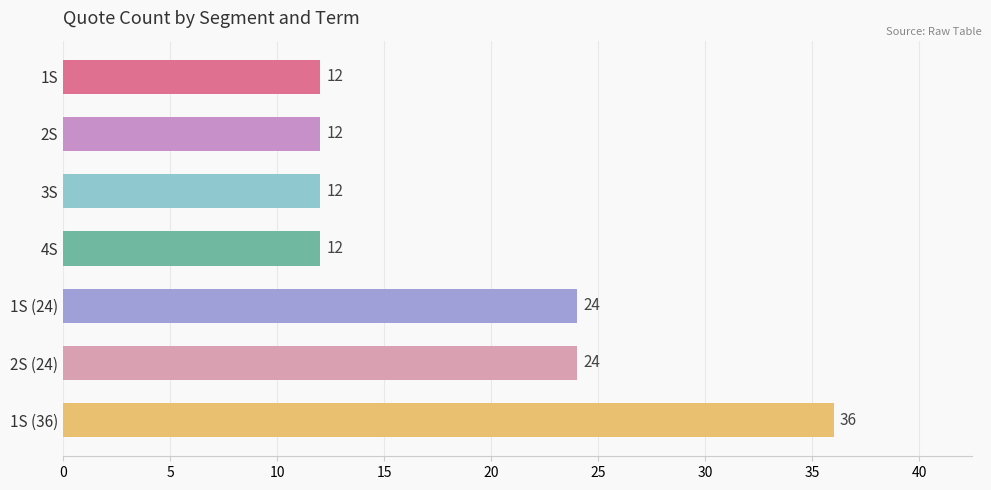

Is it true that the value at 1S (24) is 24?

True